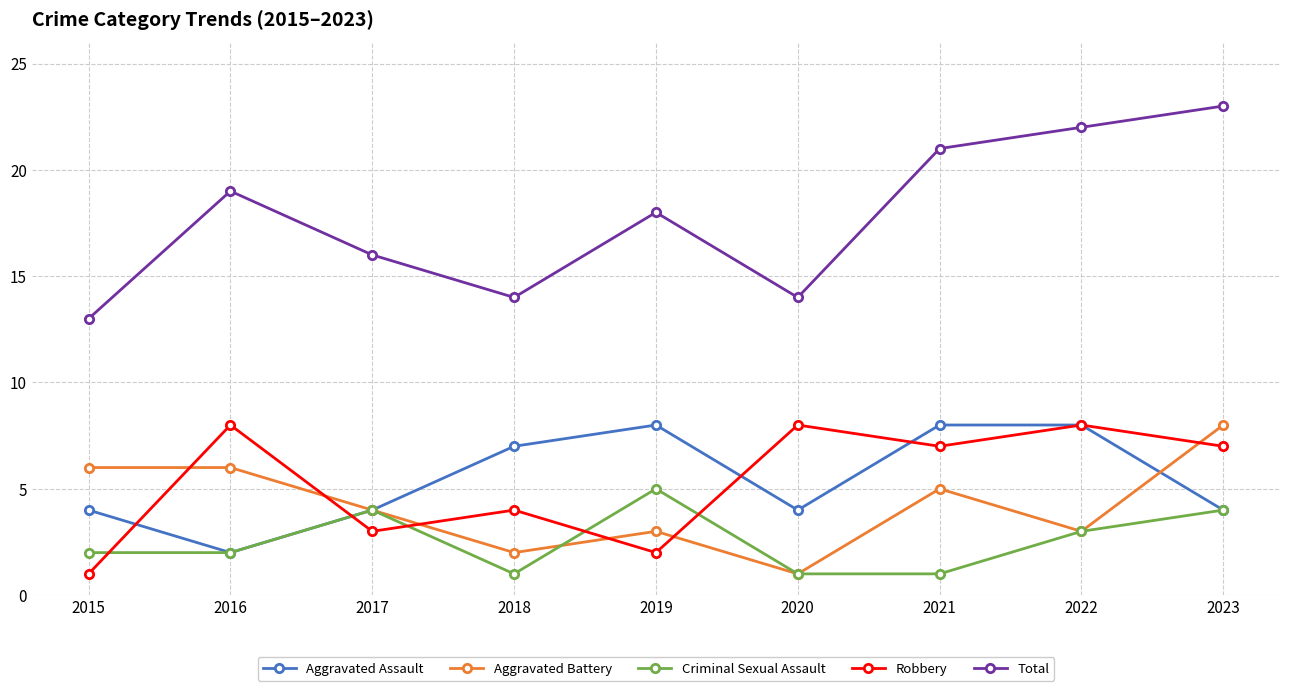

True or false: Aggravated Battery has a value of 1 at 2020.

True